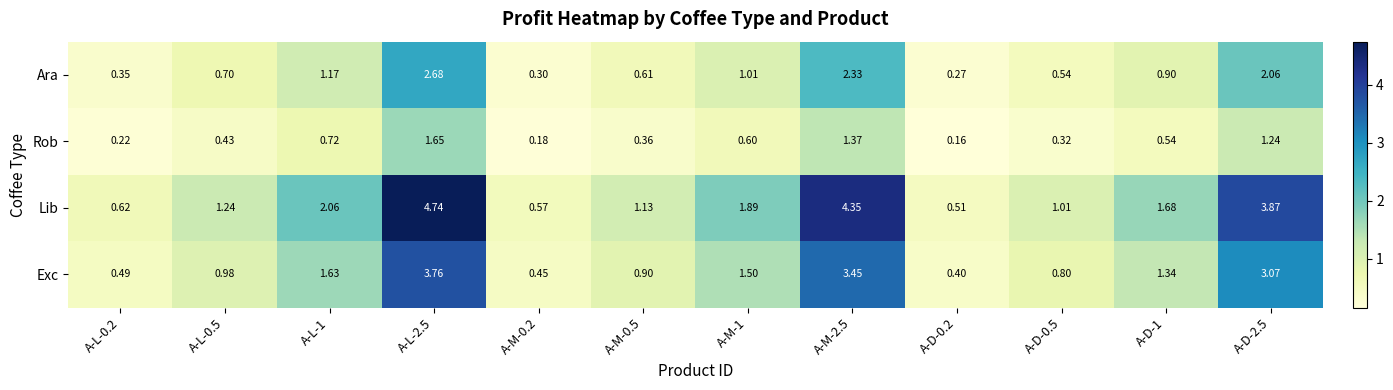

Which series has the widest spread of values?

Lib